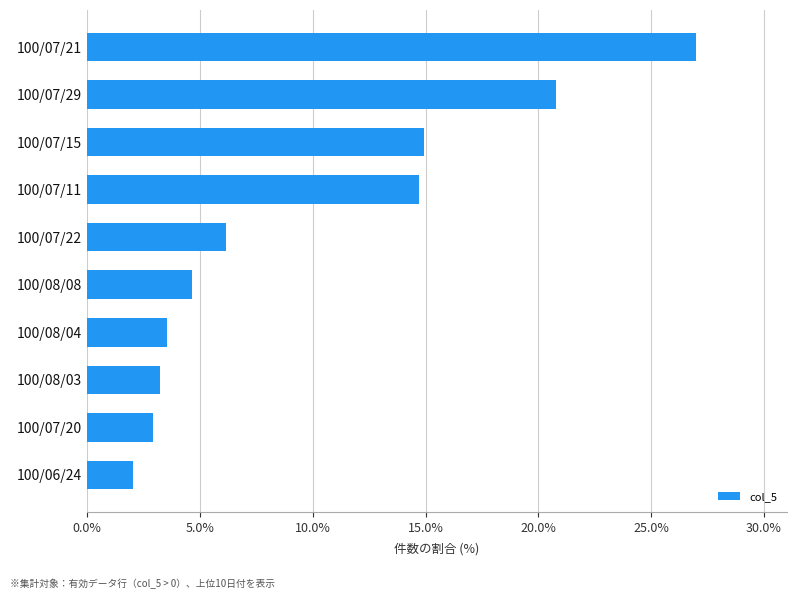

How many data points are above 6?

5